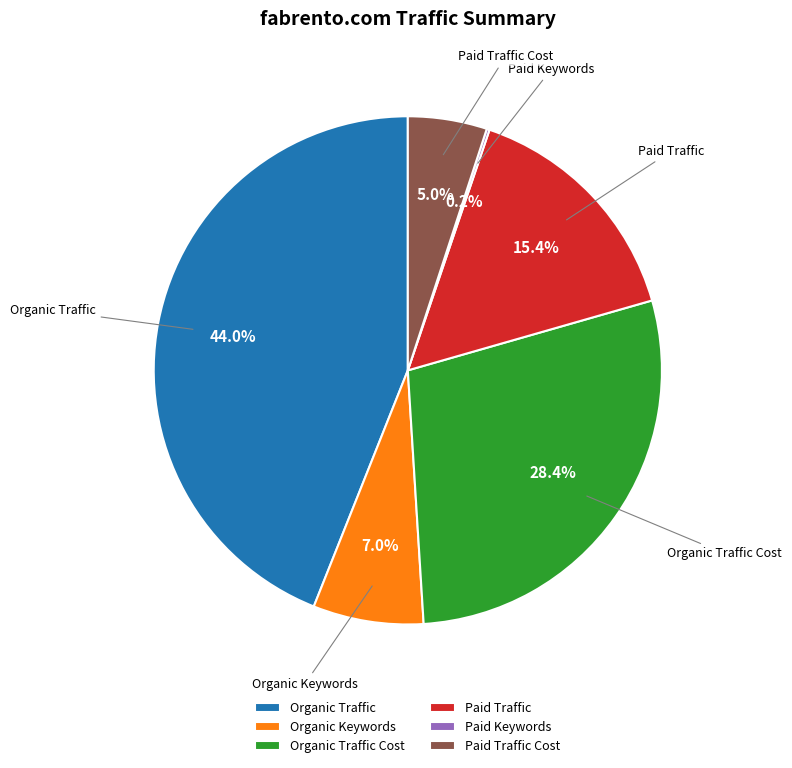

To the nearest percent, what portion does Organic Traffic represent?

44%